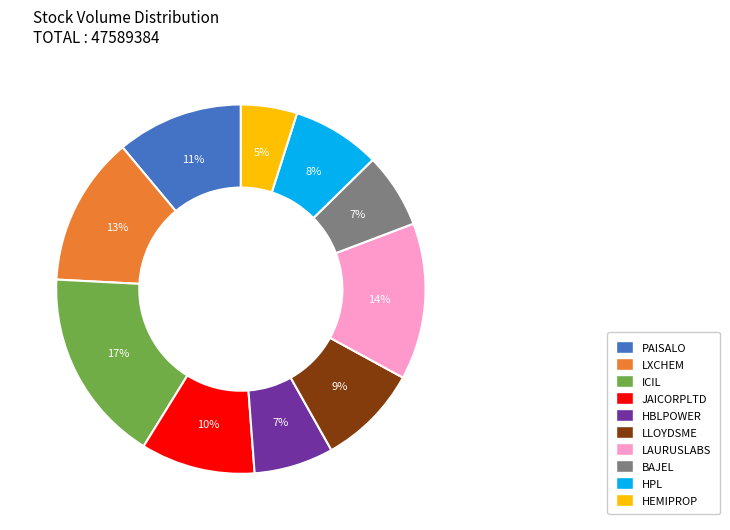

What percentage is the LLOYDSME slice, to the nearest percent?

9%